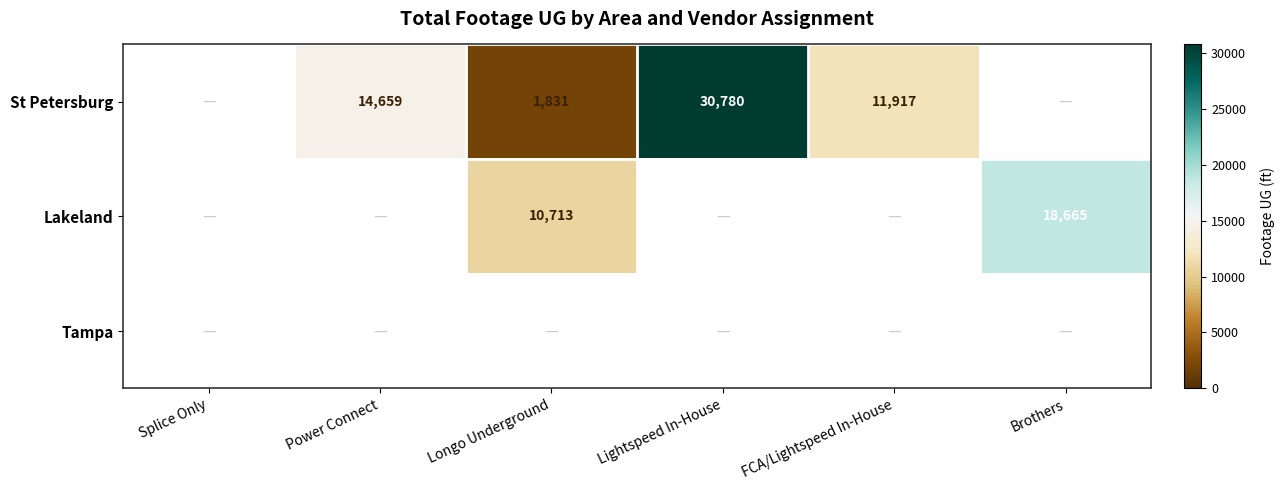

Is the value of Lakeland at Brothers greater than the value of St Petersburg at Power Connect?

Yes